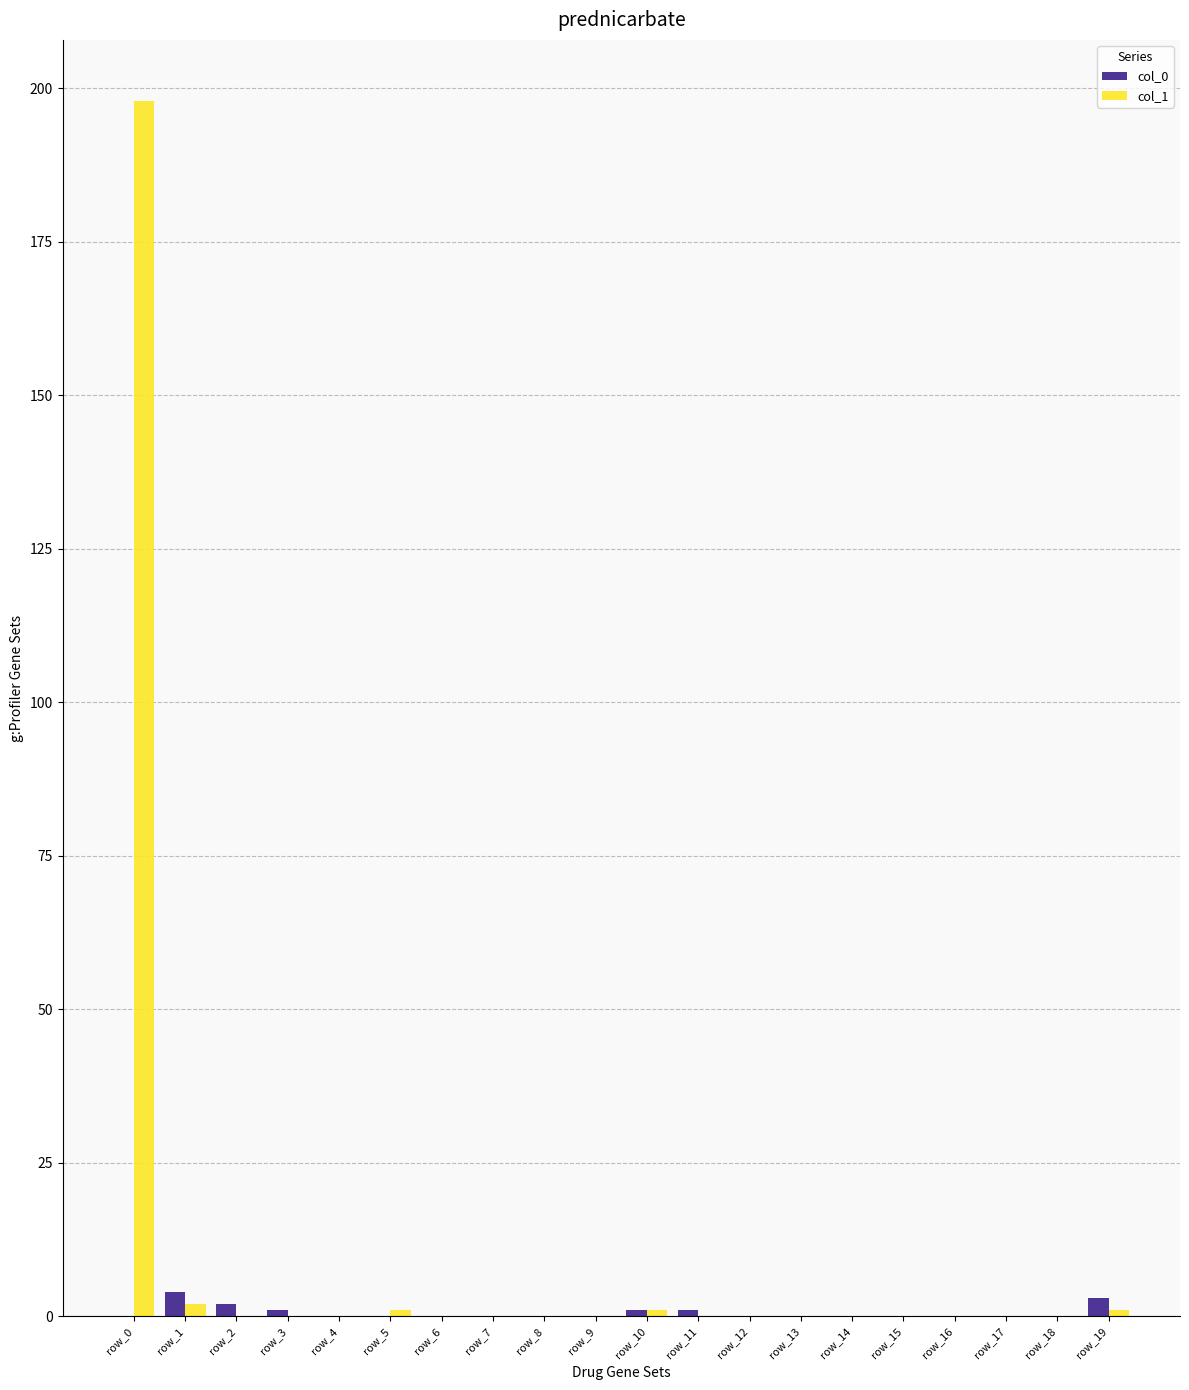

What is the highest value of the col_1 series?

198